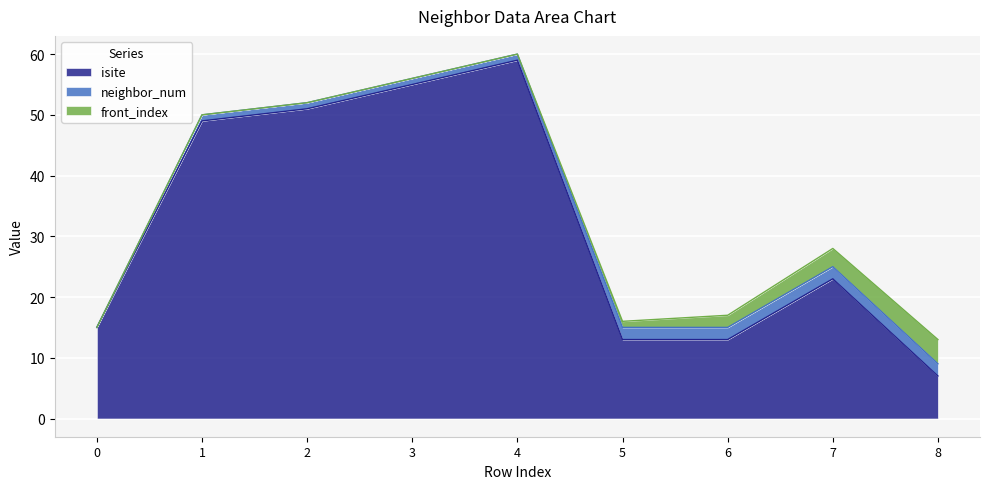

True or false: front_index has a value of 2 at 5.

False